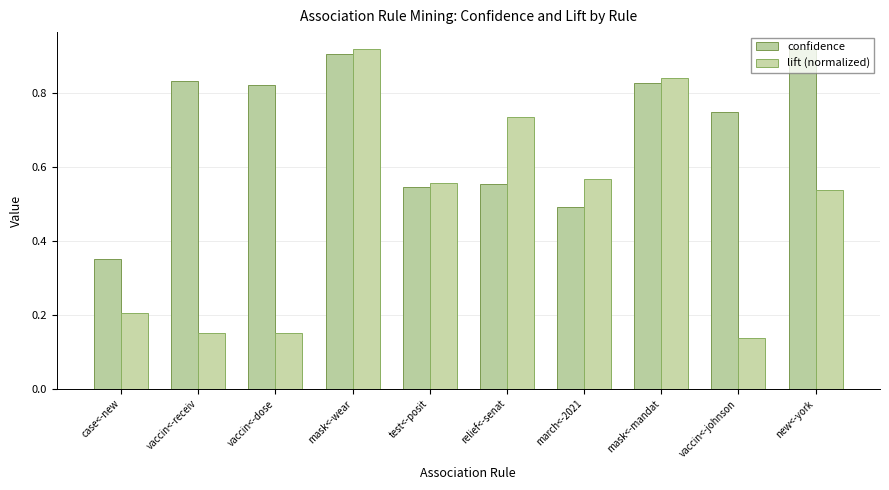

Does the chart contain any negative values?

No